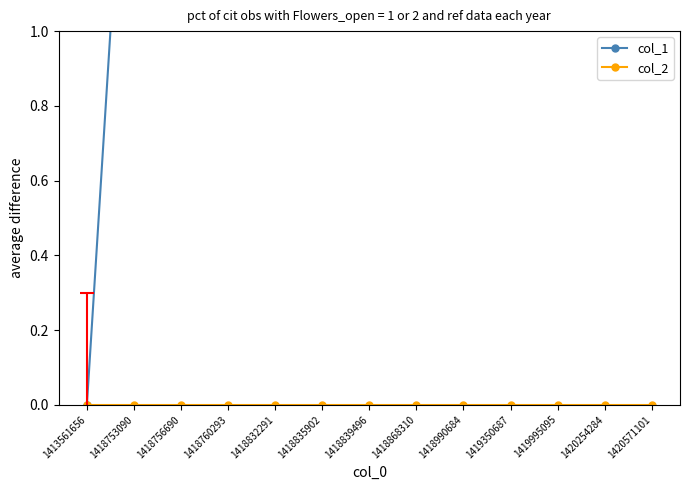

Which category has the highest value across all series?

1420571101